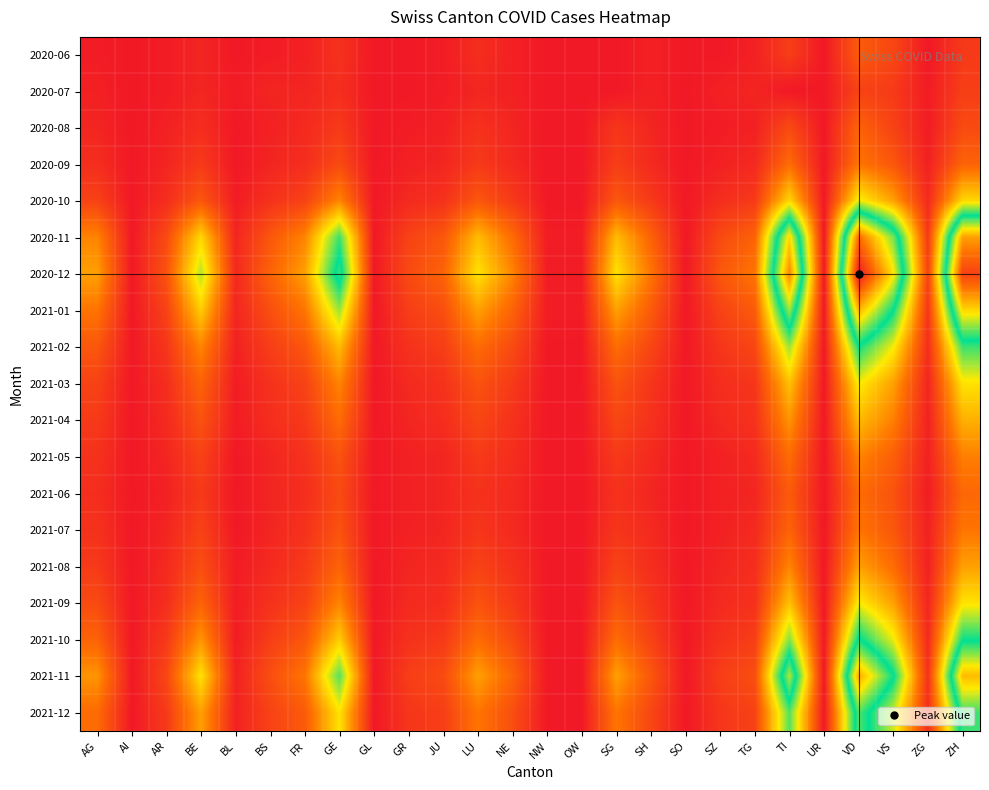

Reading left to right, transcribe all the data shown in this chart.

2020-06: AG=1	AI=0	AR=1	BE=3	BL=0	BS=1	FR=2	GE=6	GL=0	GR=0	JU=1	LU=5	NE=2	NW=0	OW=0	SG=0	SH=2	SO=0	SZ=0	TG=2	TI=9	UR=0	VD=16	VS=11	ZG=0	ZH=8
2020-07: AG=2	AI=0	AR=1	BE=3	BL=1	BS=3	FR=3	GE=5	GL=0	GR=0	JU=1	LU=3	NE=2	NW=0	OW=0	SG=0	SH=2	SO=0	SZ=2	TG=3	TI=0	UR=0	VD=10	VS=8	ZG=1	ZH=9
2020-08: AG=3	AI=0	AR=2	BE=5	BL=0	BS=2	FR=4	GE=8	GL=0	GR=1	JU=2	LU=6	NE=3	NW=0	OW=0	SG=7	SH=3	SO=0	SZ=1	TG=2	TI=12	UR=0	VD=18	VS=10	ZG=1	ZH=12
2020-09: AG=5	AI=0	AR=3	BE=8	BL=0	BS=3	FR=5	GE=12	GL=0	GR=2	JU=3	LU=8	NE=4	NW=0	OW=0	SG=9	SH=4	SO=0	SZ=2	TG=4	TI=20	UR=0	VD=22	VS=15	ZG=2	ZH=18
2020-10: AG=10	AI=0	AR=5	BE=15	BL=1	BS=6	FR=10	GE=25	GL=0	GR=4	JU=6	LU=15	NE=8	NW=0	OW=0	SG=15	SH=8	SO=0	SZ=5	TG=8	TI=40	UR=0	VD=45	VS=30	ZG=4	ZH=40
2020-11: AG=25	AI=0	AR=12	BE=40	BL=3	BS=15	FR=25	GE=60	GL=0	GR=10	JU=15	LU=35	NE=20	NW=1	OW=1	SG=35	SH=18	SO=0	SZ=12	TG=18	TI=90	UR=0	VD=110	VS=75	ZG=8	ZH=100
2020-12: AG=30	AI=0	AR=14	BE=50	BL=4	BS=18	FR=30	GE=70	GL=0	GR=12	JU=18	LU=42	NE=25	NW=1	OW=1	SG=42	SH=22	SO=0	SZ=15	TG=22	TI=105	UR=0	VD=130	VS=88	ZG=10	ZH=120
2021-01: AG=22	AI=0	AR=10	BE=38	BL=3	BS=13	FR=22	GE=52	GL=0	GR=9	JU=13	LU=30	NE=18	NW=1	OW=1	SG=30	SH=16	SO=0	SZ=10	TG=16	TI=78	UR=0	VD=96	VS=65	ZG=7	ZH=90
2021-02: AG=15	AI=0	AR=7	BE=25	BL=2	BS=9	FR=15	GE=35	GL=0	GR=6	JU=9	LU=20	NE=12	NW=0	OW=0	SG=20	SH=11	SO=0	SZ=7	TG=11	TI=52	UR=0	VD=64	VS=44	ZG=5	ZH=60
2021-03: AG=10	AI=0	AR=5	BE=18	BL=1	BS=6	FR=10	GE=25	GL=0	GR=4	JU=6	LU=14	NE=8	NW=0	OW=0	SG=14	SH=7	SO=0	SZ=5	TG=7	TI=36	UR=0	VD=44	VS=30	ZG=3	ZH=42
2021-04: AG=8	AI=0	AR=4	BE=14	BL=1	BS=5	FR=8	GE=20	GL=0	GR=3	JU=5	LU=11	NE=6	NW=0	OW=0	SG=11	SH=6	SO=0	SZ=4	TG=6	TI=28	UR=0	VD=35	VS=24	ZG=2	ZH=33
2021-05: AG=6	AI=0	AR=3	BE=10	BL=0	BS=3	FR=6	GE=14	GL=0	GR=2	JU=3	LU=8	NE=5	NW=0	OW=0	SG=8	SH=4	SO=0	SZ=2	TG=4	TI=20	UR=0	VD=25	VS=17	ZG=2	ZH=24
2021-06: AG=5	AI=0	AR=2	BE=8	BL=0	BS=3	FR=5	GE=12	GL=0	GR=2	JU=3	LU=6	NE=4	NW=0	OW=0	SG=6	SH=3	SO=0	SZ=2	TG=3	TI=16	UR=0	VD=20	VS=14	ZG=1	ZH=19
2021-07: AG=6	AI=0	AR=3	BE=10	BL=0	BS=3	FR=6	GE=14	GL=0	GR=2	JU=3	LU=7	NE=4	NW=0	OW=0	SG=7	SH=4	SO=0	SZ=2	TG=4	TI=18	UR=0	VD=22	VS=15	ZG=2	ZH=22
2021-08: AG=8	AI=0	AR=4	BE=13	BL=1	BS=4	FR=8	GE=18	GL=0	GR=3	JU=4	LU=10	NE=6	NW=0	OW=0	SG=10	SH=5	SO=0	SZ=3	TG=5	TI=25	UR=0	VD=30	VS=20	ZG=2	ZH=30
2021-09: AG=12	AI=0	AR=5	BE=18	BL=1	BS=6	FR=10	GE=25	GL=0	GR=4	JU=5	LU=14	NE=8	NW=0	OW=0	SG=14	SH=7	SO=0	SZ=4	TG=6	TI=36	UR=0	VD=44	VS=30	ZG=3	ZH=42
2021-10: AG=18	AI=0	AR=8	BE=28	BL=1	BS=9	FR=15	GE=38	GL=0	GR=6	JU=8	LU=20	NE=12	NW=0	OW=0	SG=20	SH=10	SO=0	SZ=6	TG=9	TI=54	UR=0	VD=66	VS=45	ZG=4	ZH=64
2021-11: AG=28	AI=0	AR=11	BE=42	BL=2	BS=13	FR=22	GE=58	GL=0	GR=9	JU=12	LU=30	NE=18	NW=0	OW=0	SG=30	SH=15	SO=0	SZ=9	TG=13	TI=80	UR=0	VD=98	VS=66	ZG=6	ZH=95
2021-12: AG=20	AI=0	AR=8	BE=30	BL=2	BS=10	FR=16	GE=42	GL=0	GR=7	JU=9	LU=22	NE=13	NW=0	OW=0	SG=22	SH=11	SO=0	SZ=7	TG=10	TI=58	UR=0	VD=72	VS=48	ZG=5	ZH=70